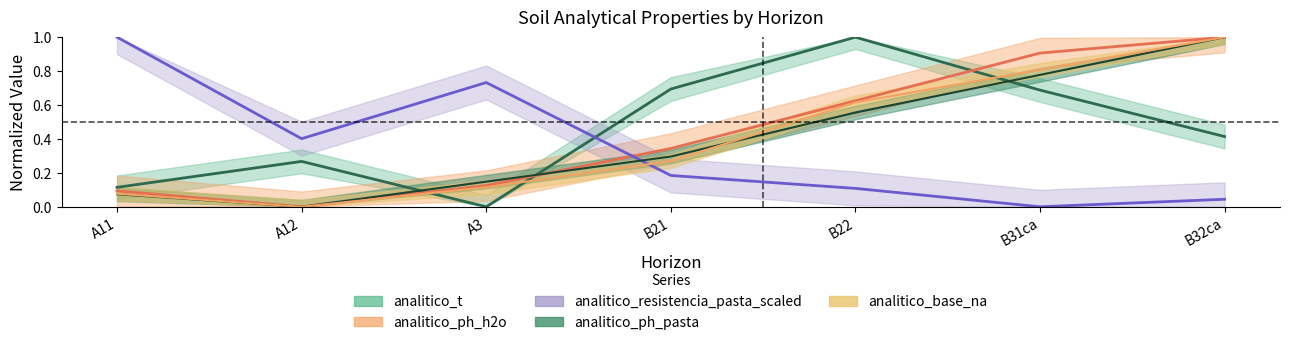

What is the label of the 7th point from the right?

A11